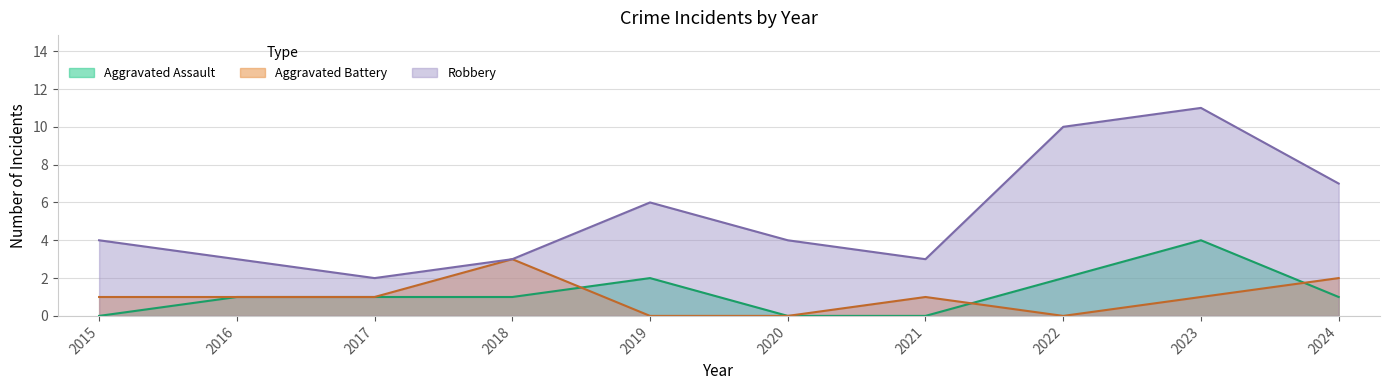

List the labels in order of Aggravated Assault value, smallest first.

2015, 2020, 2021, 2016, 2017, 2018, 2024, 2019, 2022, 2023